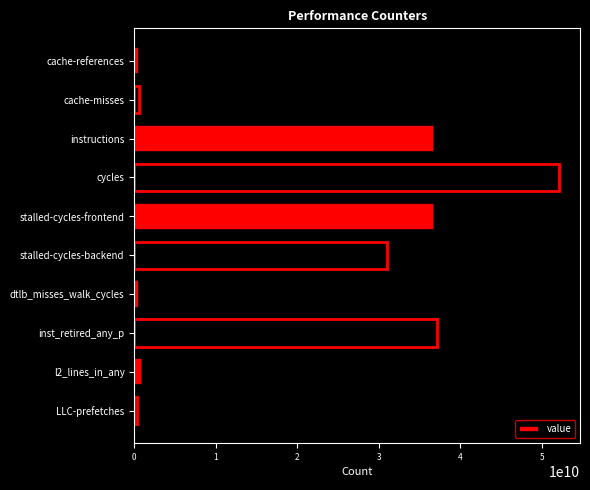

Are the bars grouped side by side (vs. stacked)?

No